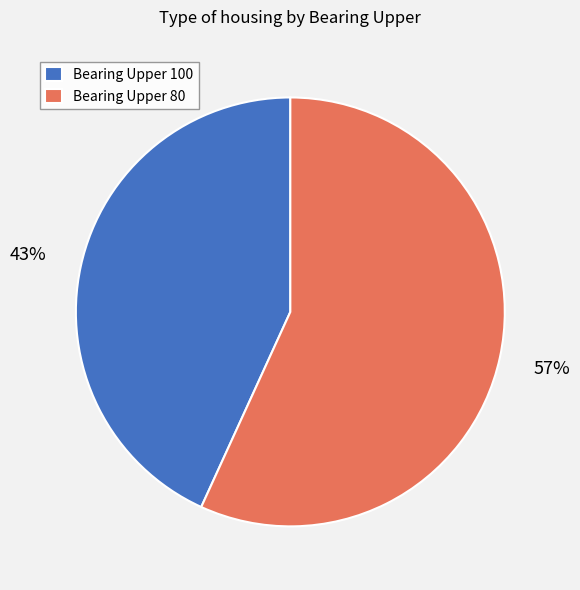

Combined, do Bearing Upper 80 and Bearing Upper 100 account for over 50%?

Yes